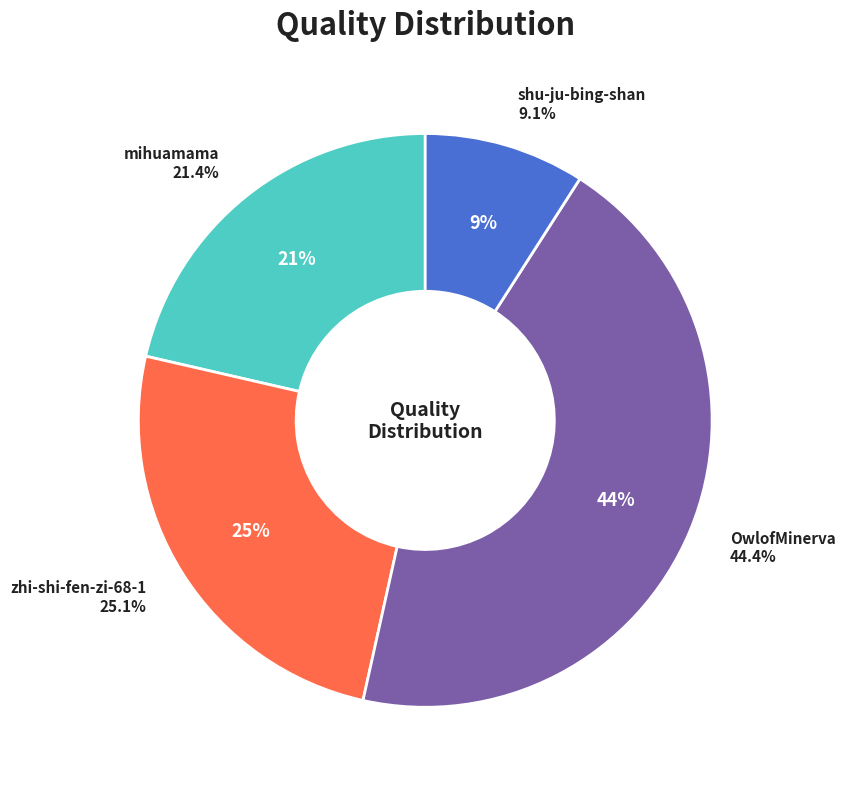

What is the ratio of the value at zhi-shi-fen-zi-68-1 to the value at OwlofMinerva?

0.6